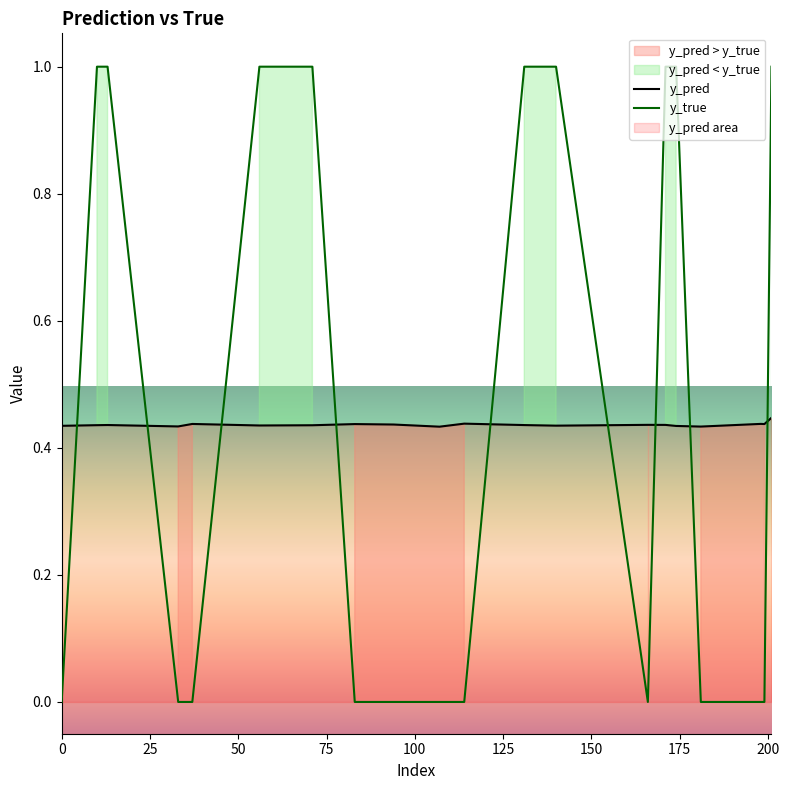

Rank the series by their maximum value, from highest to lowest.

y_true, y_pred